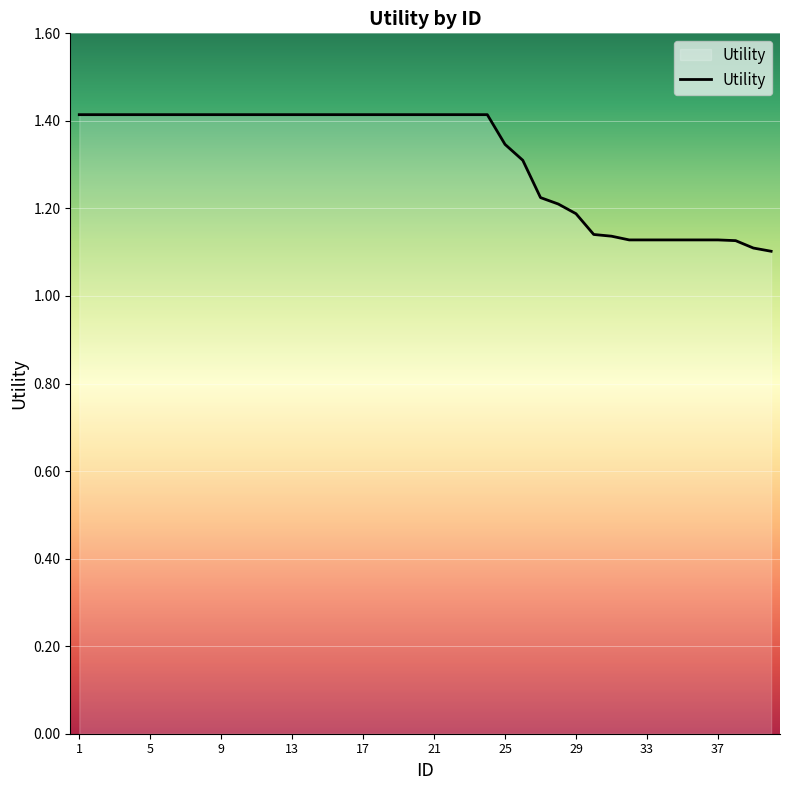

What is the difference between the maximum and minimum values?

0.3